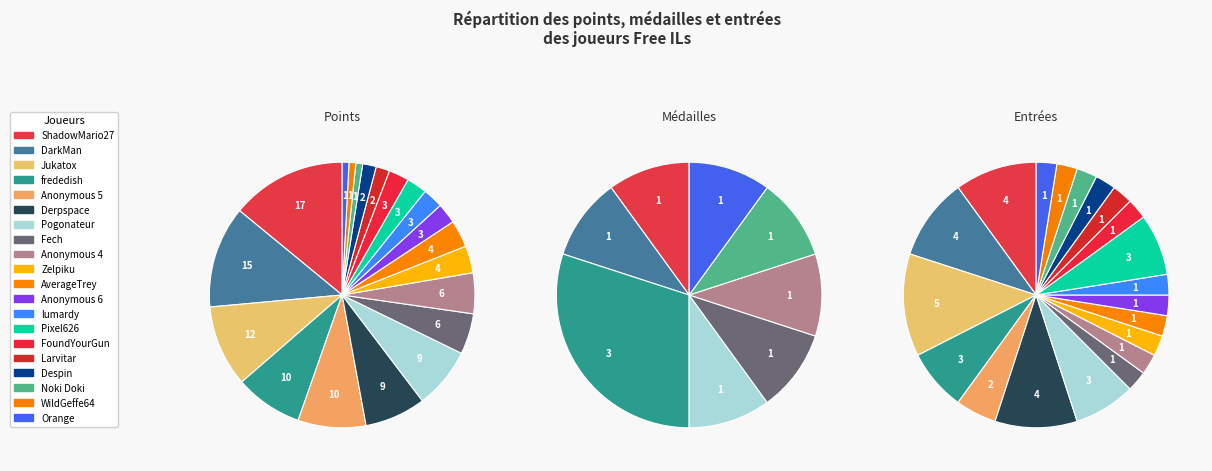

Is the sum of points and 19 greater than half?

No